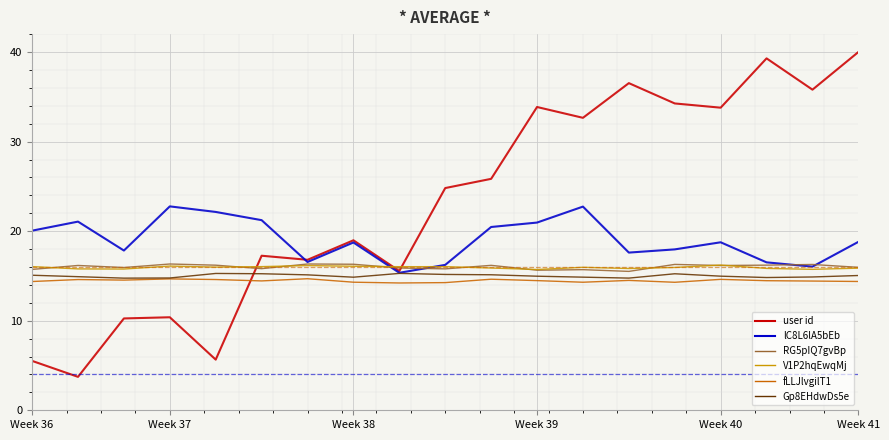

True or false: fLLJlvgilT1 and lC8L6lA5bEb cross at least once.

False